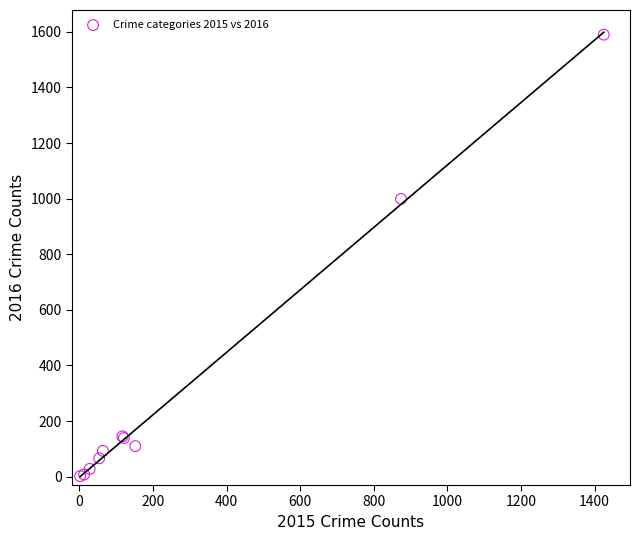

What Y value in the scatter plot is closest to 796?

999